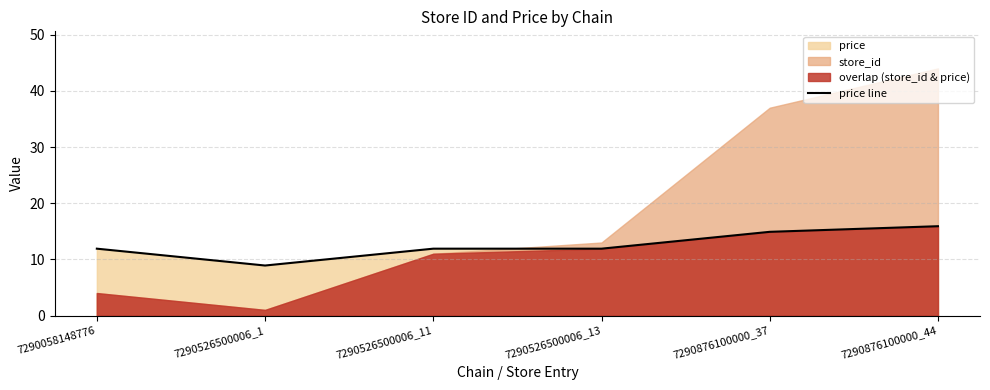

At which category does the data reach its first local valley?

7290526500006_1